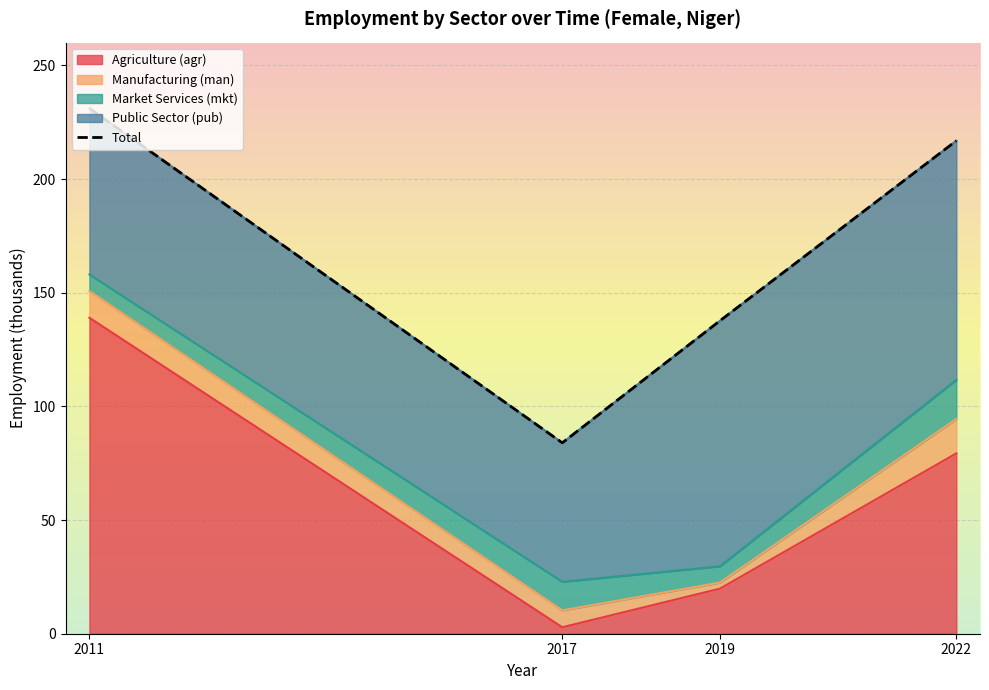

True or false: the data shows 231.1 at 2011.

True